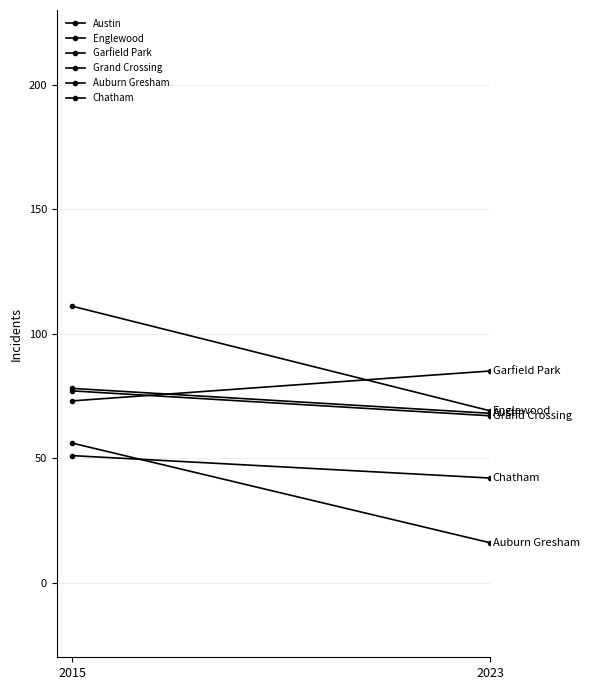

What is the value of the Chatham point at the 2nd from the left?

42